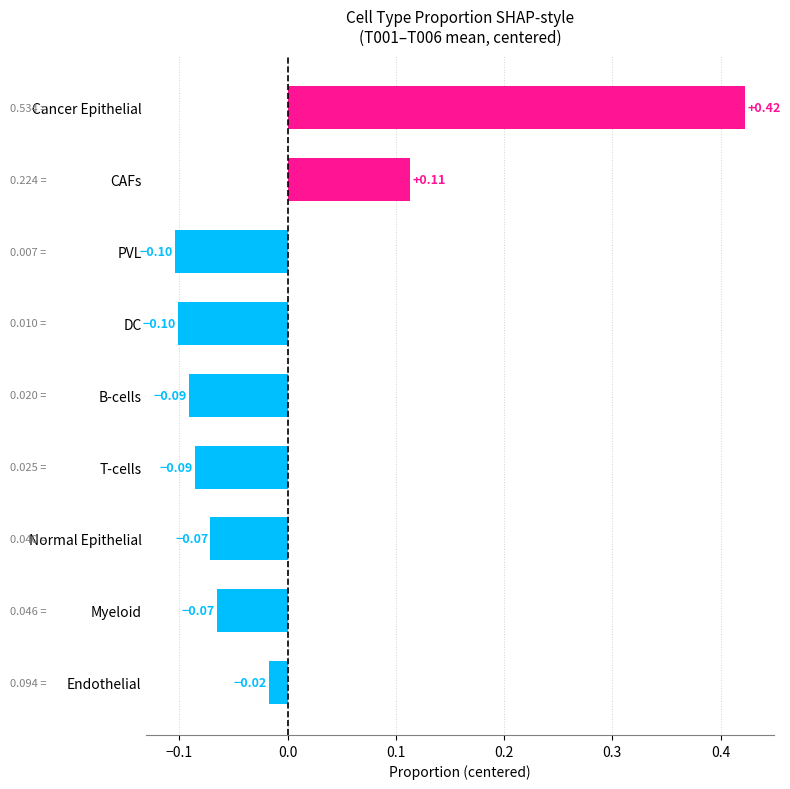

Which has a higher value, Myeloid or T-cells?

Myeloid